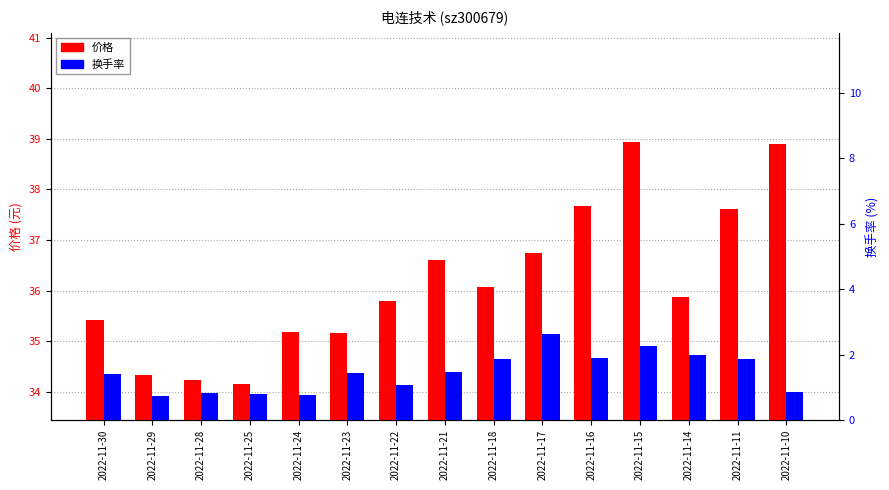

List the series in order of their overall mean, highest first.

价格, 换手率